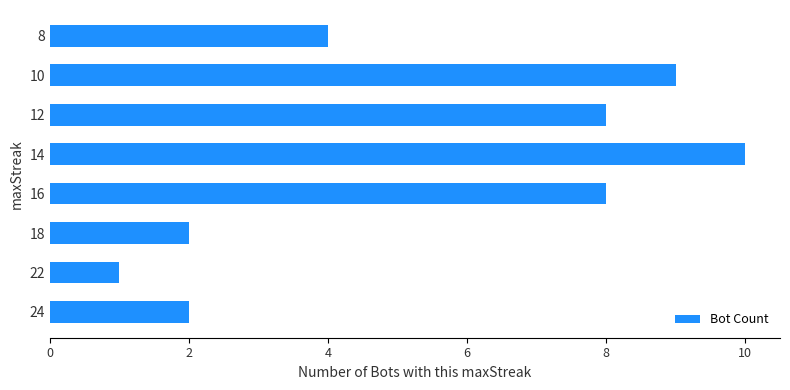

Is it true that the value at 24 is 2?

True